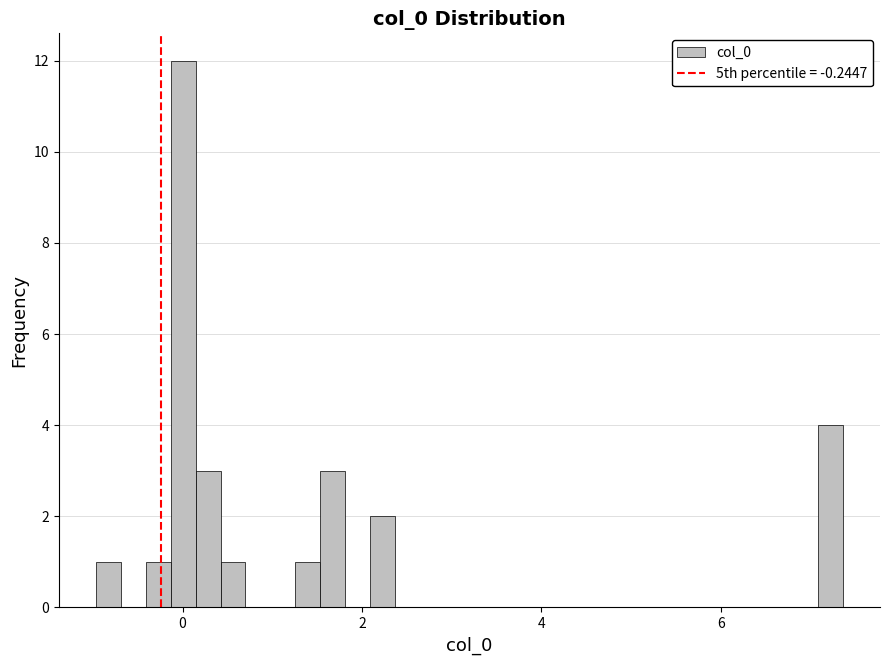

Read against the x-axis, roughly where is the centre of the tallest bar?

0.0